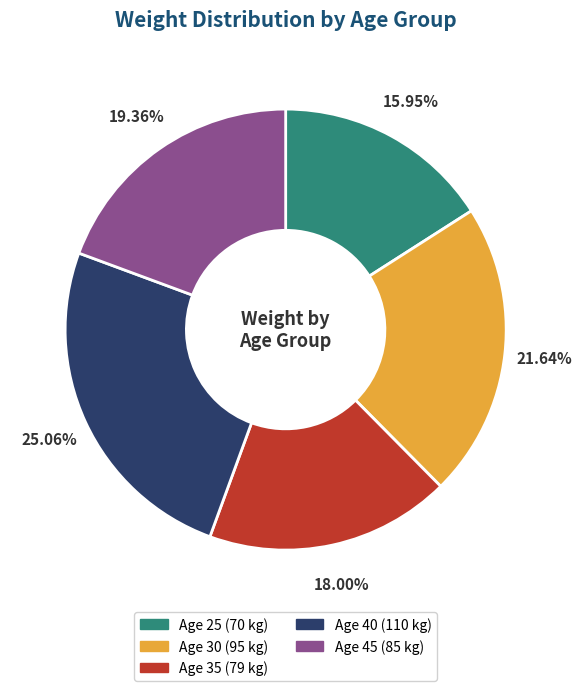

Does any single category account for the majority?

No